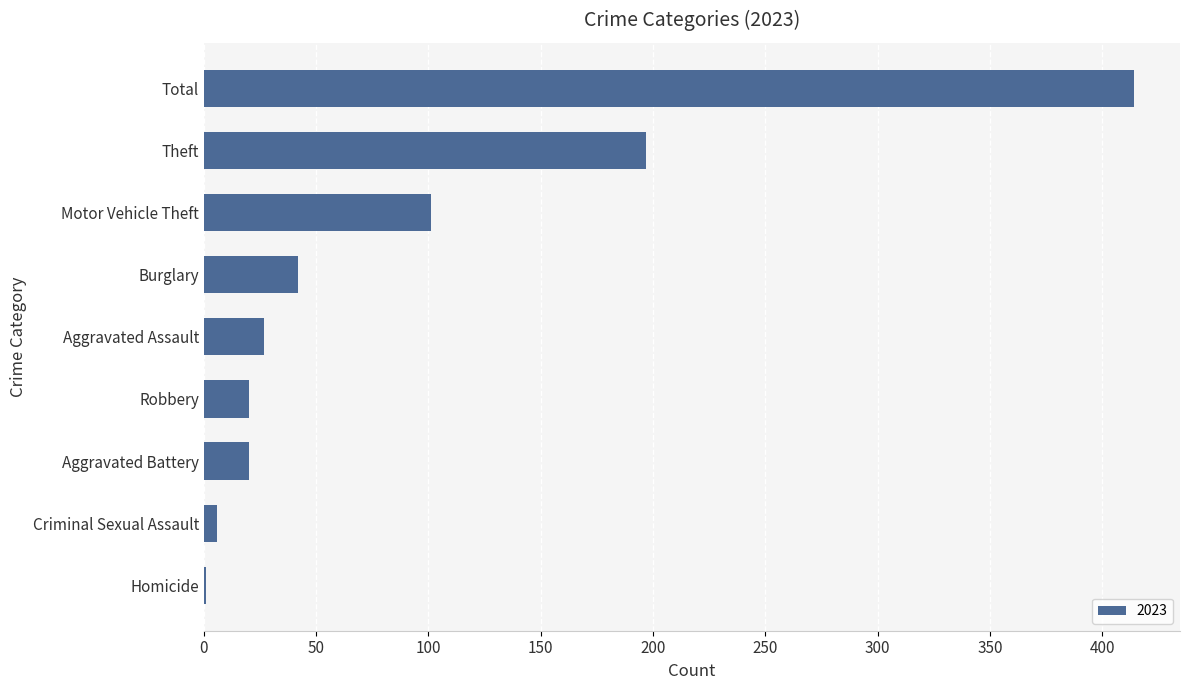

The chart shows a value of 20 at Robbery. True or false?

True